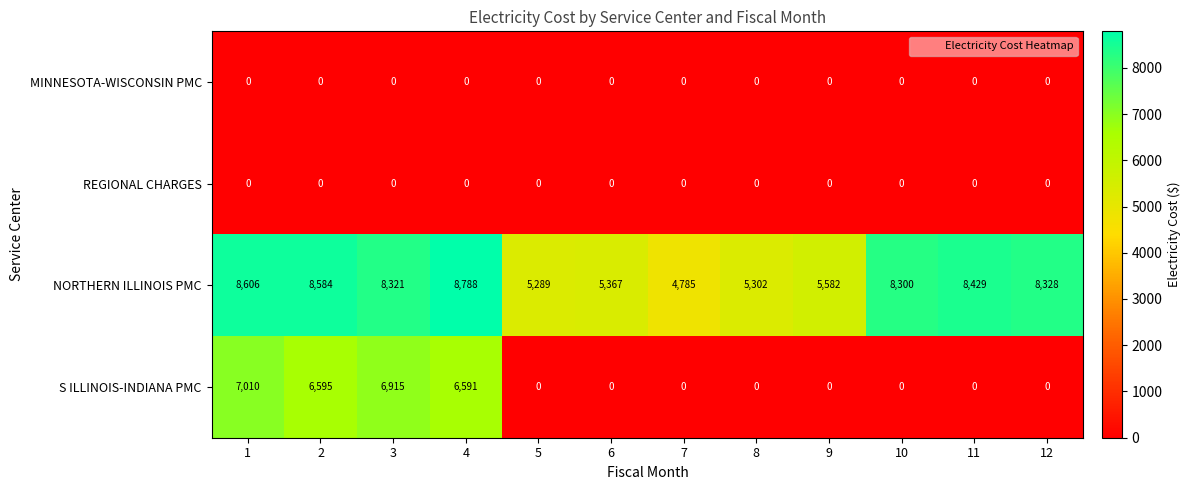

The value of S ILLINOIS-INDIANA PMC at 1 is 7010. True or false?

True